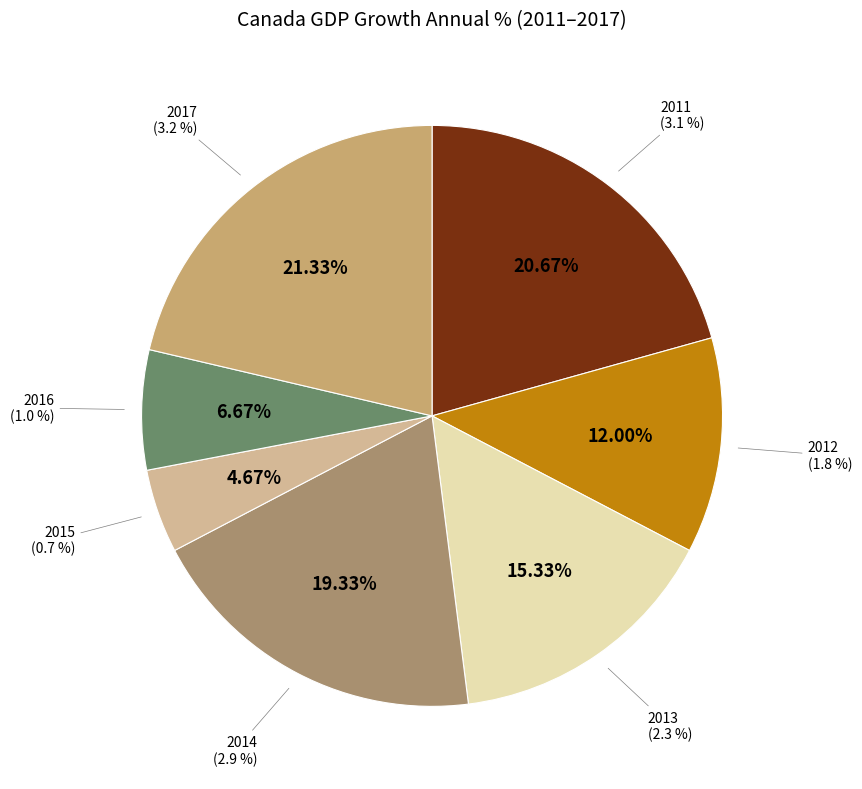

What percentage is the 2012 slice, to the nearest percent?

12%